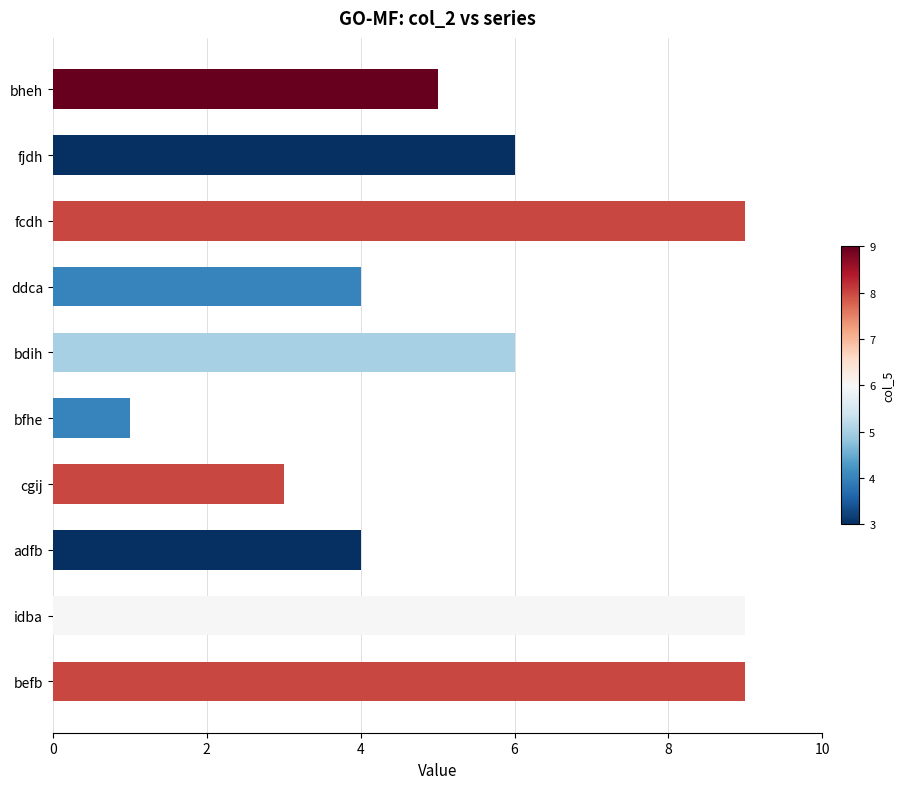

What is the change in value from fcdh to ddca?

-5